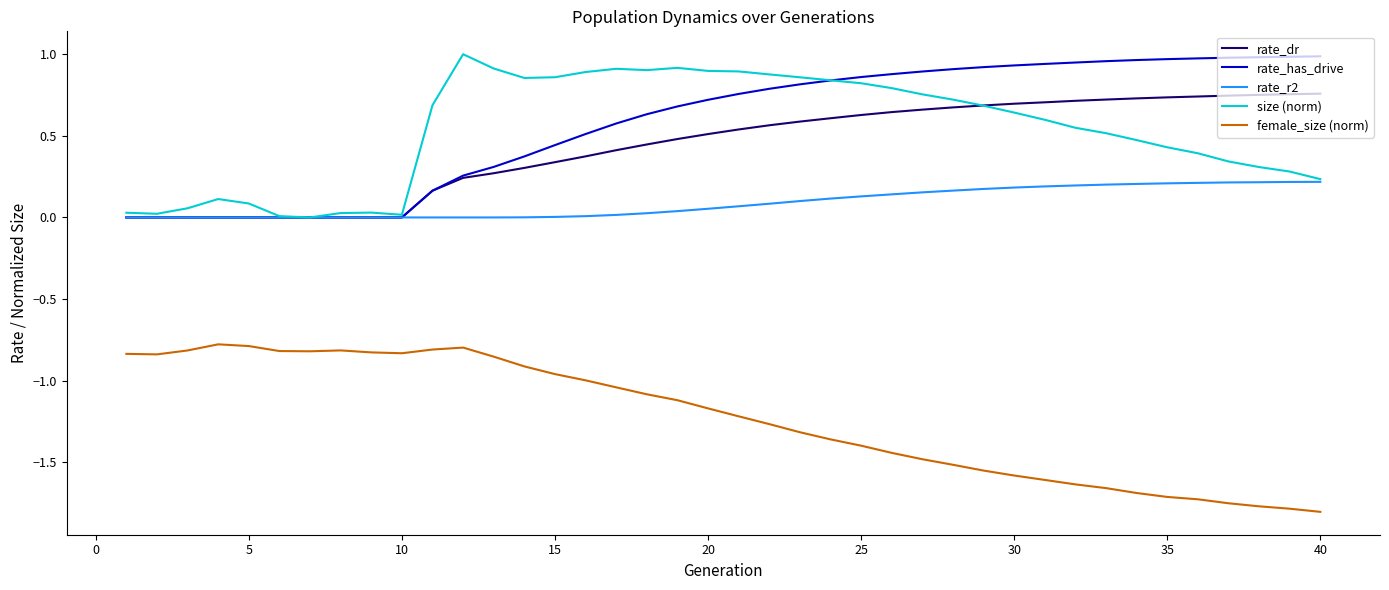

True or false: size (norm) and female_size (norm) cross at least once.

False